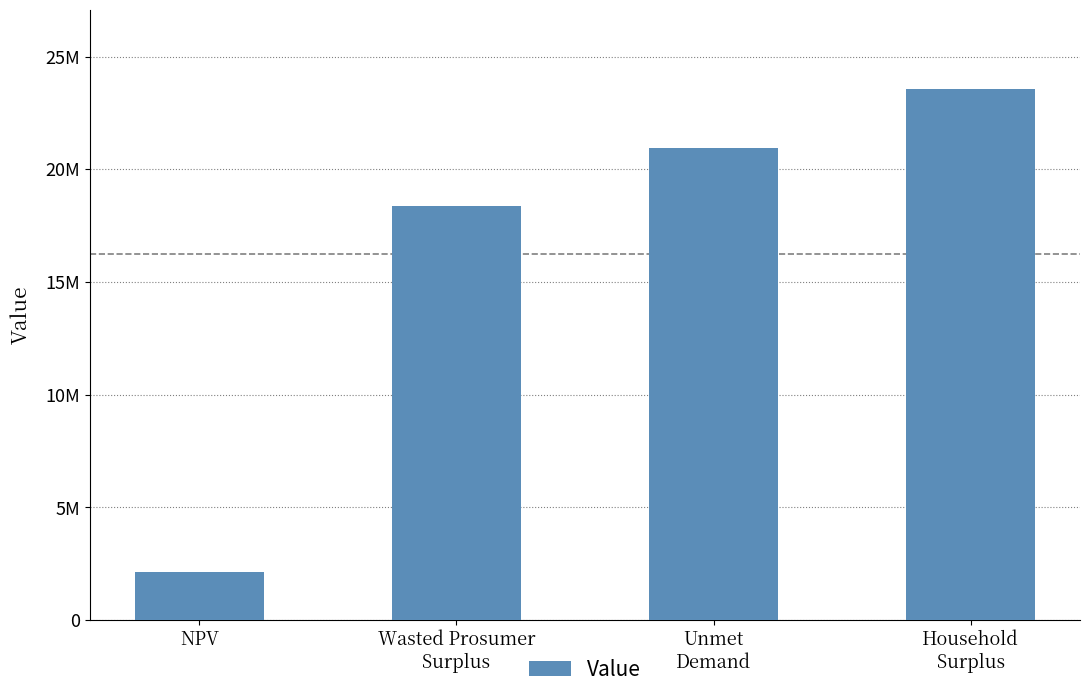

Which label corresponds to the largest value in the chart?

Household
Surplus